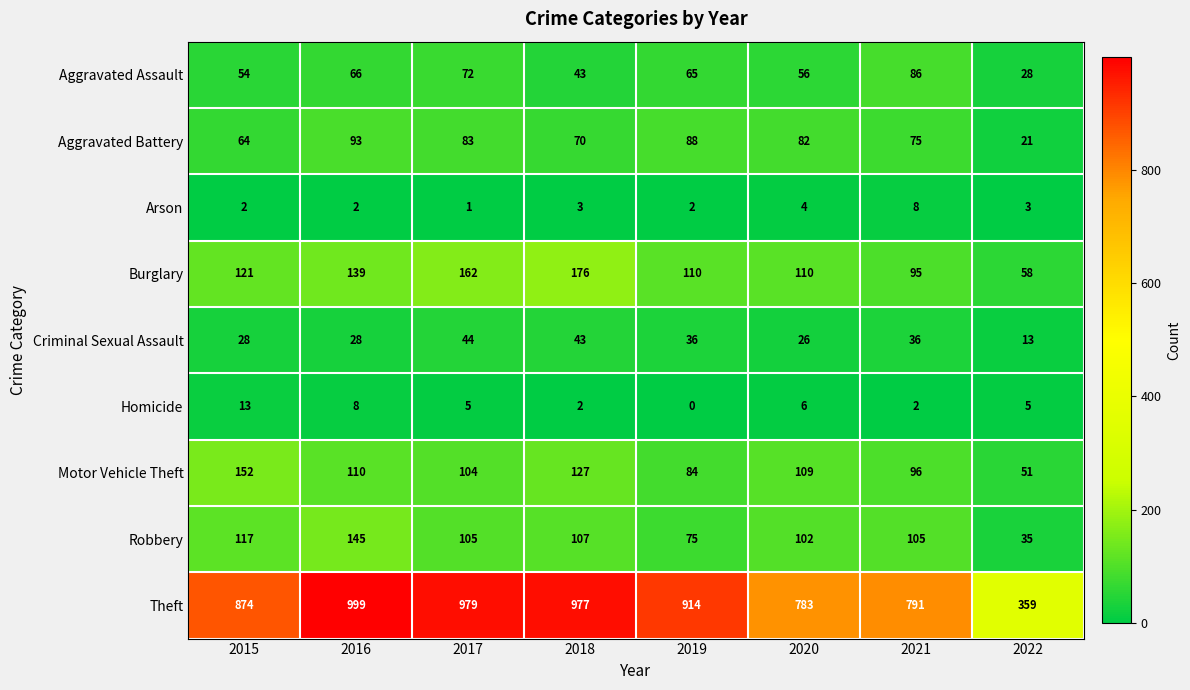

What is the difference between the highest and lowest values at 2018?

975